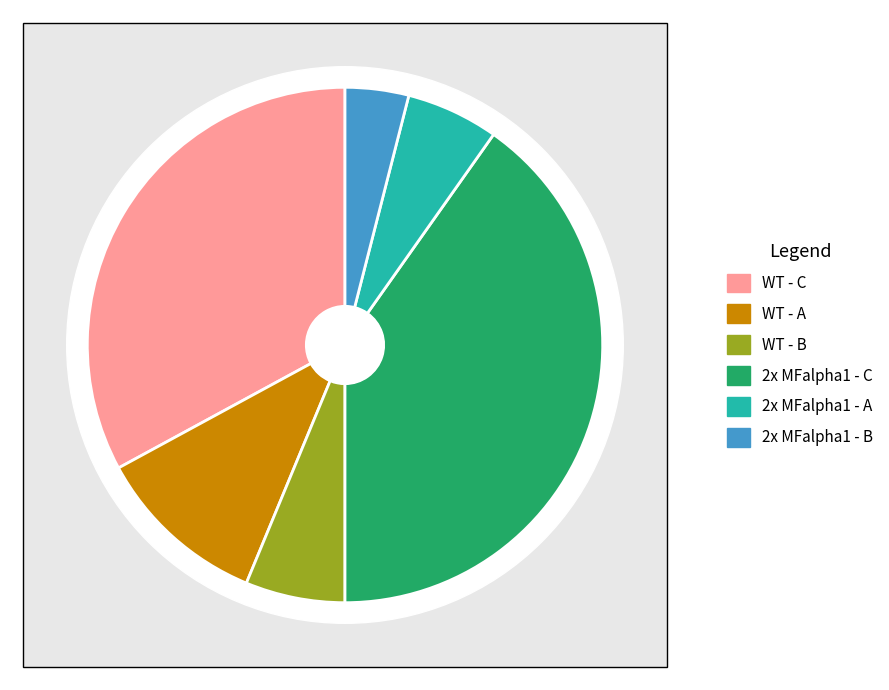

What is the largest slice in the pie chart?

2x MFalpha1 - C